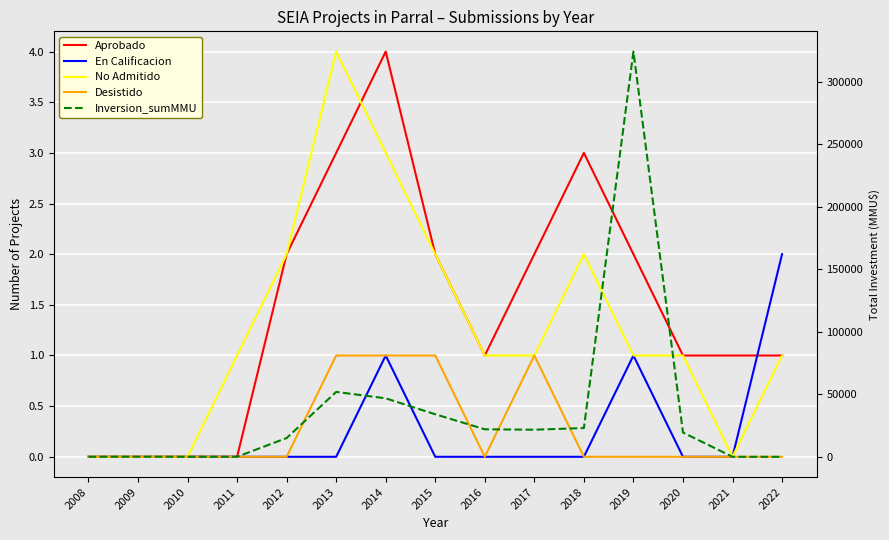

True or false: No Admitido and Inversion_sumMMU cross at least once.

False